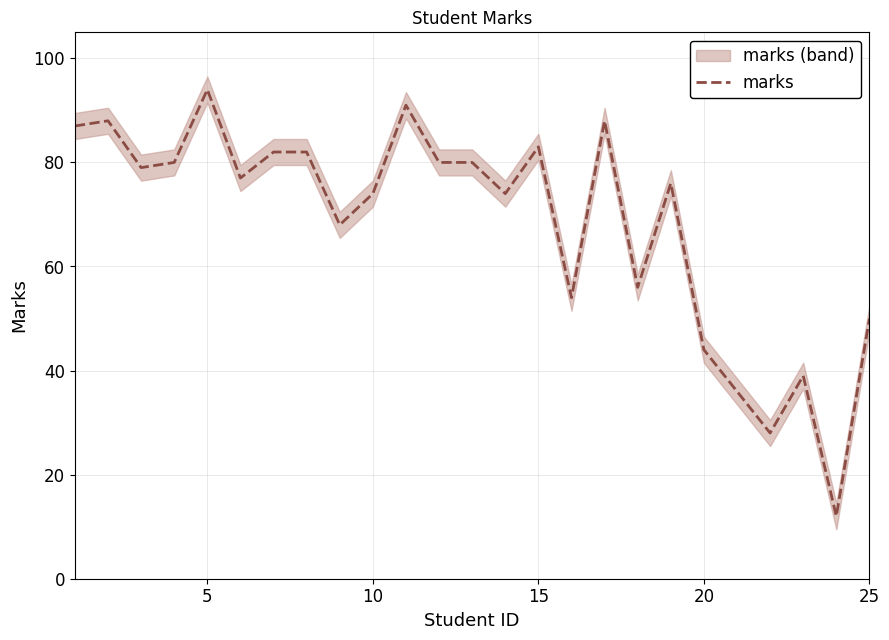

What is the smallest value displayed?

12